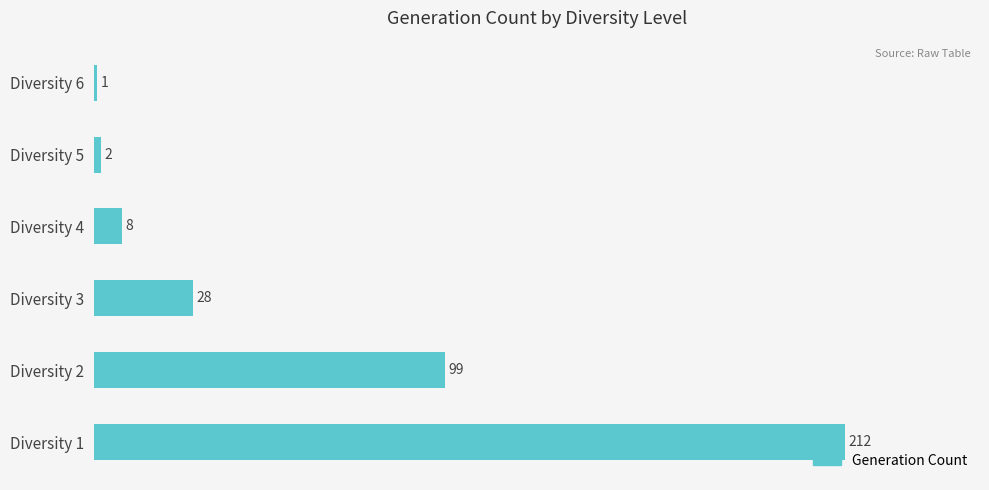

Where is the data nearest to the value 106?

Diversity 2